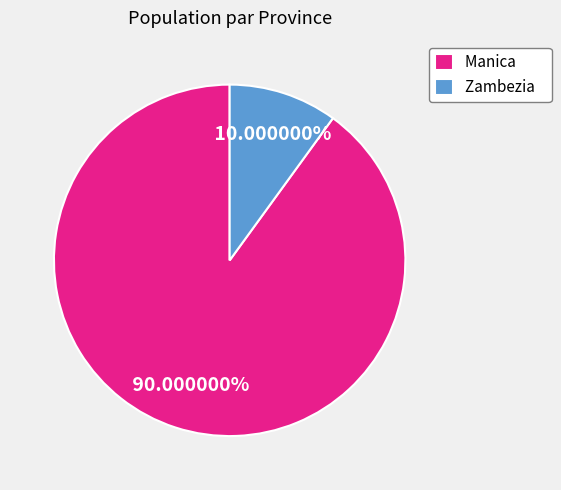

Does Zambezia account for over 50% of the chart?

No